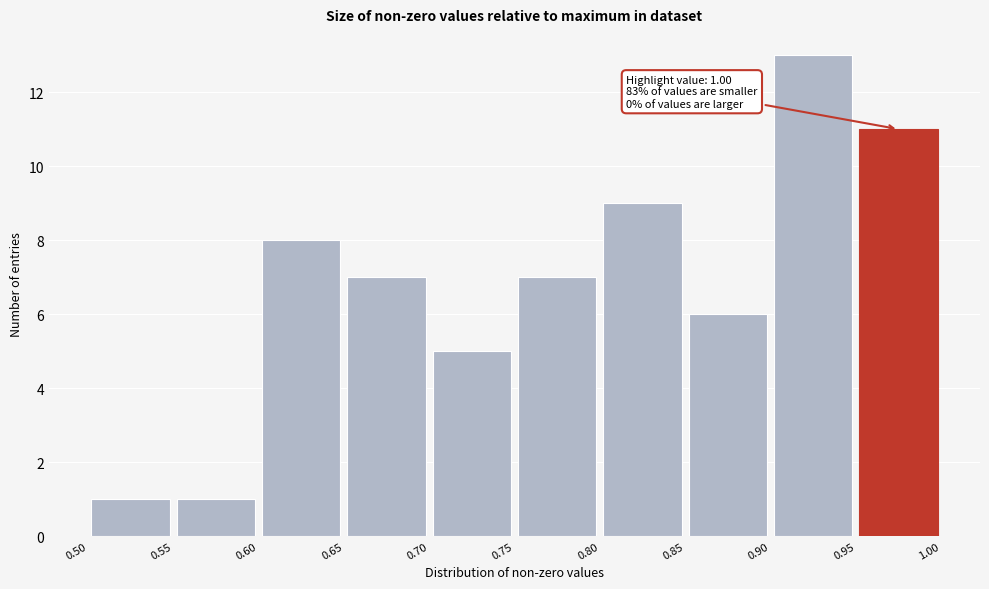

Which range on the x-axis has the tallest bar?

0.90 to 0.95